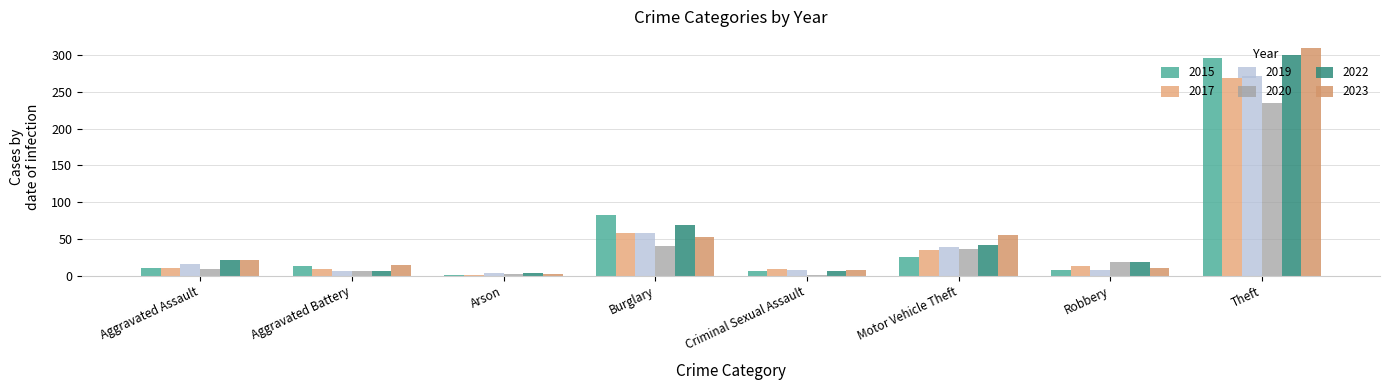

Reading left to right, transcribe all the data shown in this chart.

2015: Aggravated Assault=11	Aggravated Battery=13	Arson=1	Burglary=82	Criminal Sexual Assault=6	Motor Vehicle Theft=25	Robbery=8	Theft=296
2017: Aggravated Assault=11	Aggravated Battery=9	Arson=1	Burglary=58	Criminal Sexual Assault=9	Motor Vehicle Theft=35	Robbery=13	Theft=268
2019: Aggravated Assault=16	Aggravated Battery=7	Arson=4	Burglary=58	Criminal Sexual Assault=8	Motor Vehicle Theft=39	Robbery=8	Theft=272
2020: Aggravated Assault=9	Aggravated Battery=6	Arson=3	Burglary=40	Criminal Sexual Assault=1	Motor Vehicle Theft=37	Robbery=19	Theft=235
2022: Aggravated Assault=21	Aggravated Battery=7	Arson=4	Burglary=69	Criminal Sexual Assault=7	Motor Vehicle Theft=42	Robbery=19	Theft=300
2023: Aggravated Assault=21	Aggravated Battery=14	Arson=2	Burglary=53	Criminal Sexual Assault=8	Motor Vehicle Theft=56	Robbery=11	Theft=309